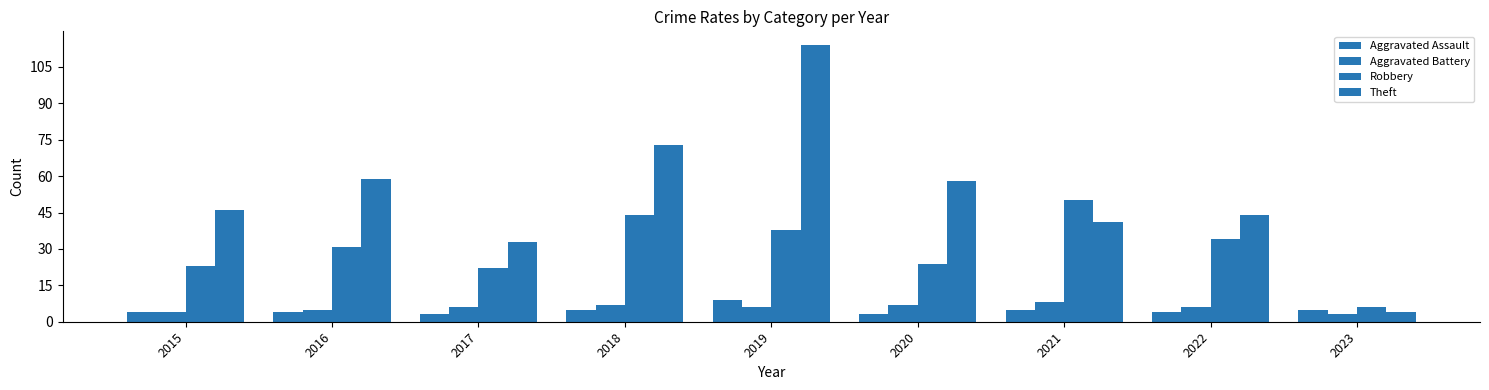

At how many categories does at least one series exceed 22?

8